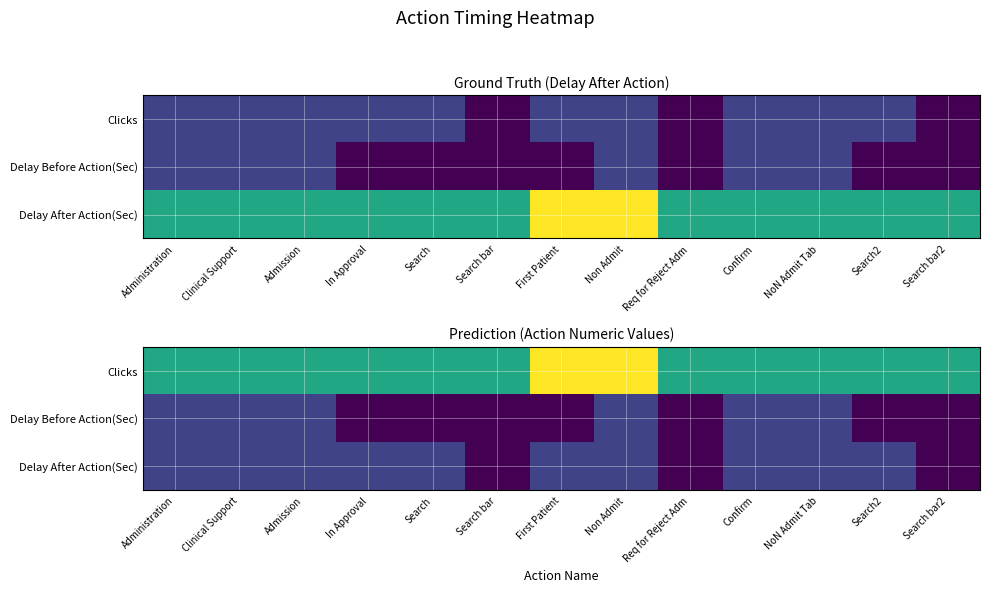

At which category does the chart reach its peak across all series?

First Patient